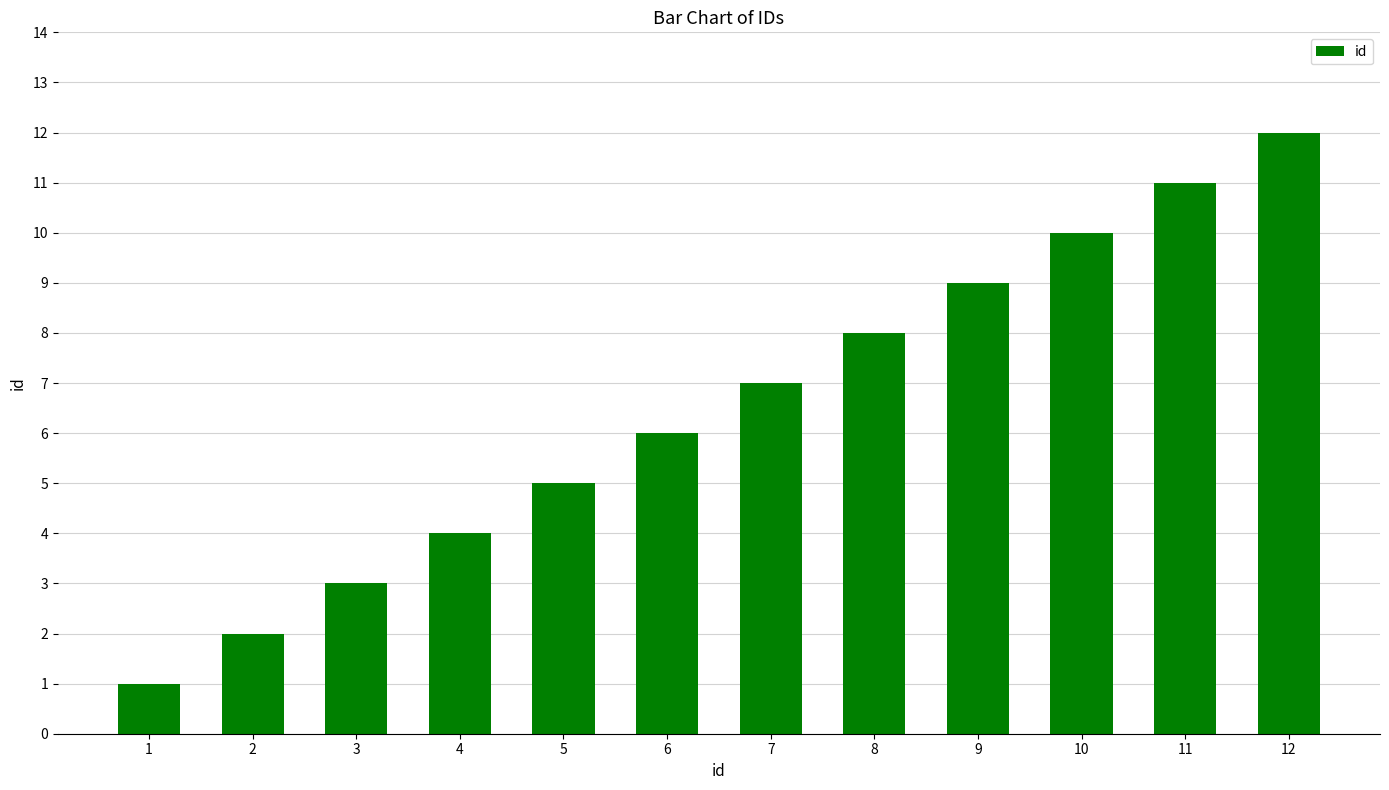

What is the value of the 2nd bar from the left?

2